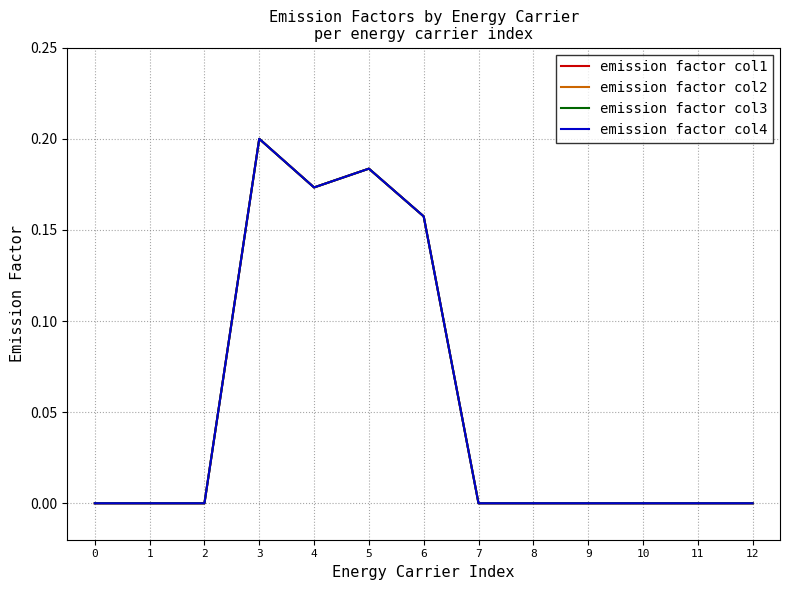

How many lines are shown in the chart?

4